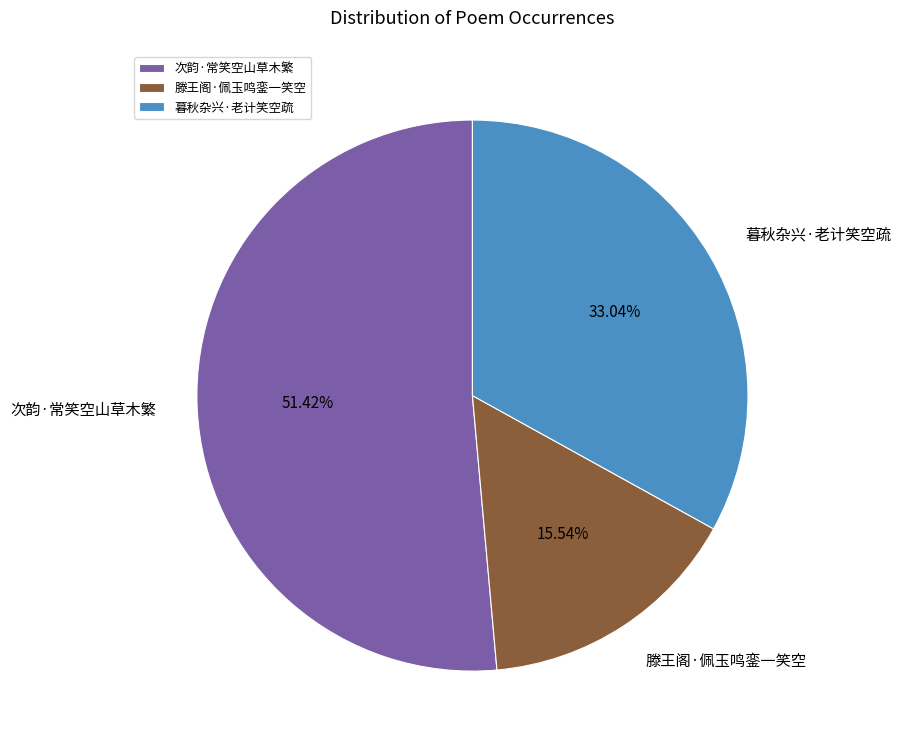

Approximately how many times larger is the value at 滕王阁·佩玉鸣銮一笑空 compared to 次韵·常笑空山草木繁?

0.3